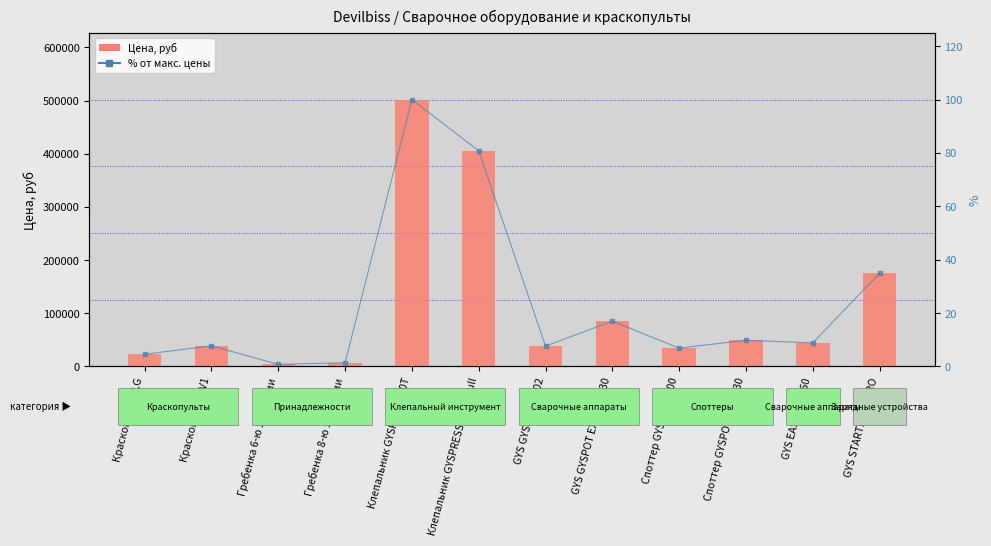

Which has a higher value, Споттер GYSPOT PRO 230 or GYS GYSPOT 39.02?

Споттер GYSPOT PRO 230